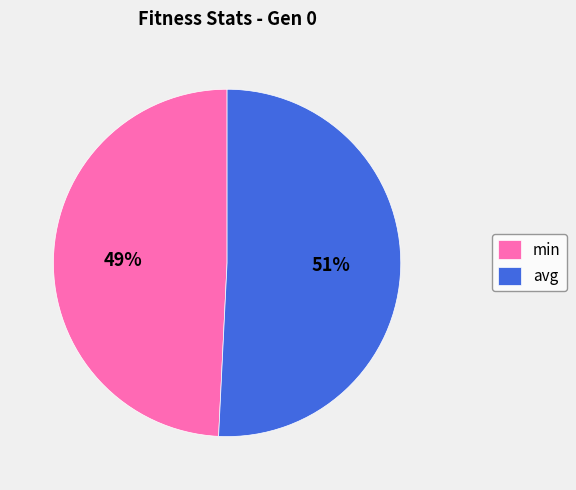

True or false: avg accounts for 51% of the total.

True